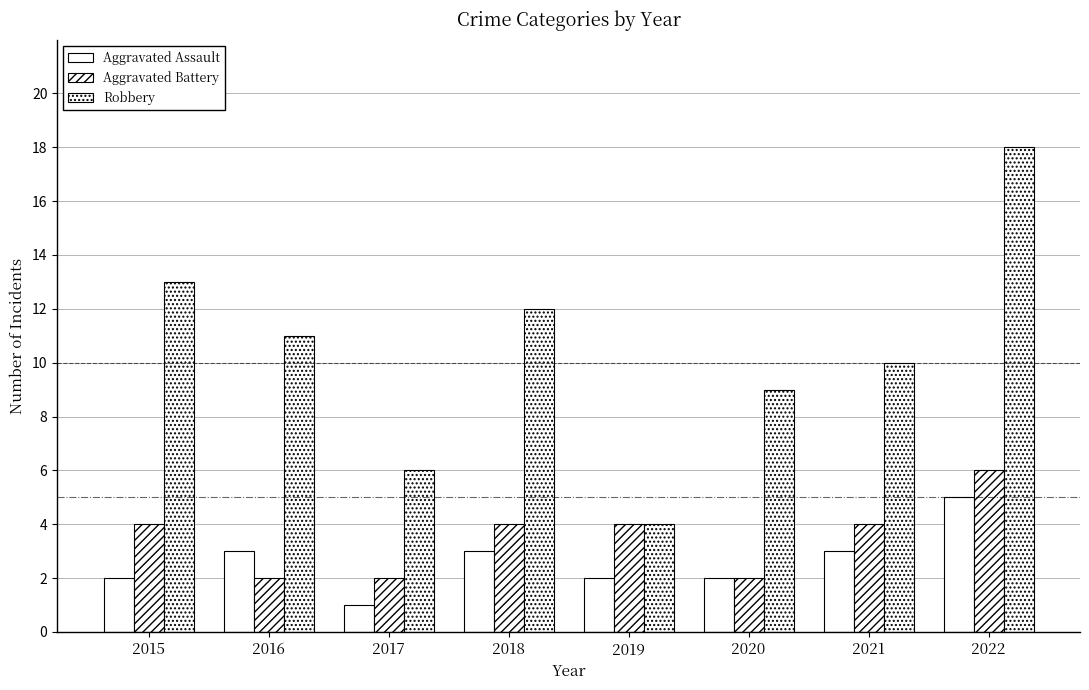

Rank the series by their maximum value, from highest to lowest.

Robbery, Aggravated Battery, Aggravated Assault